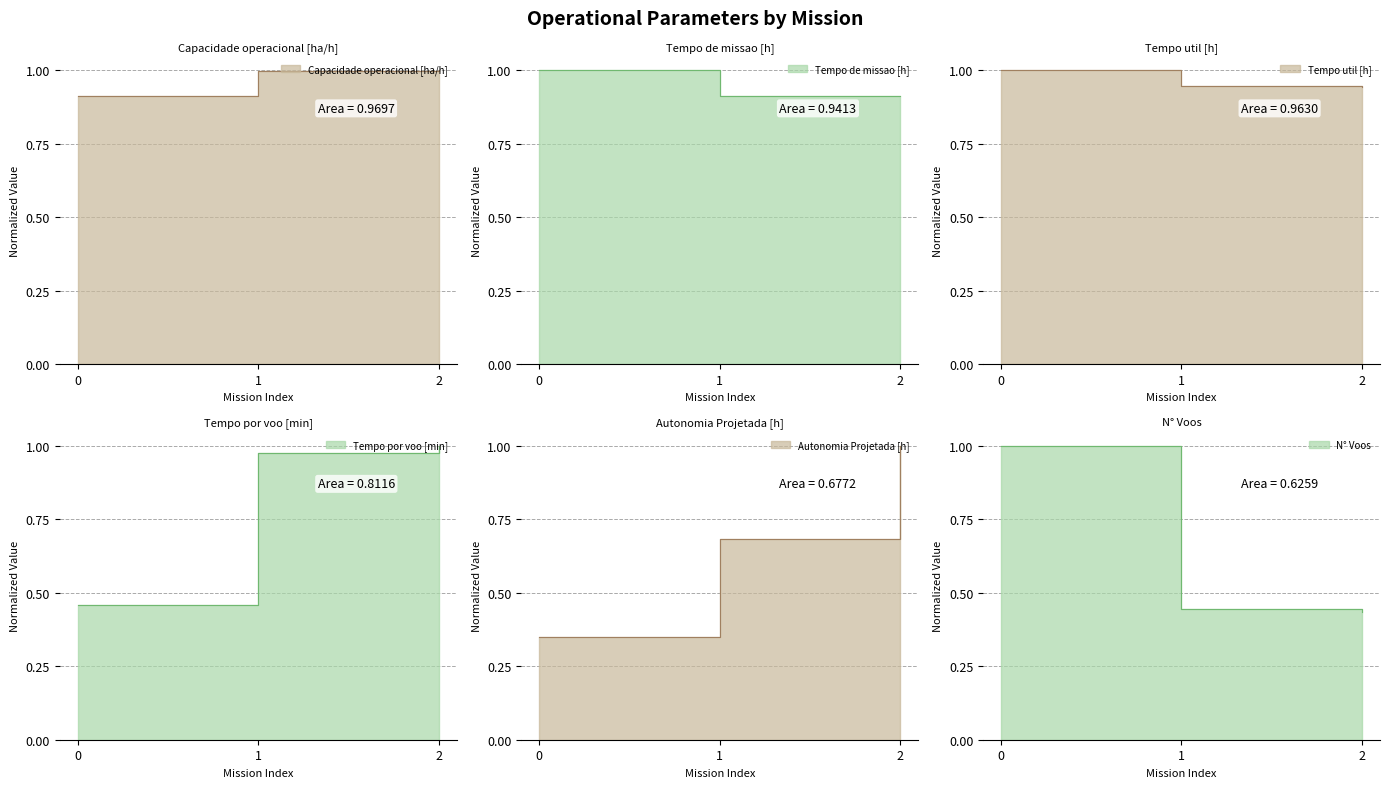

How many lines are shown in the chart?

6